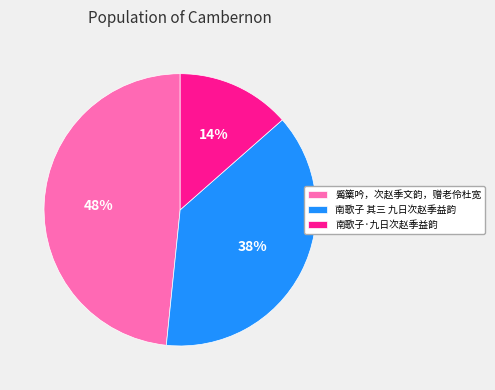

True or false: 南歌子·九日次赵季益韵 accounts for 5% of the total.

False